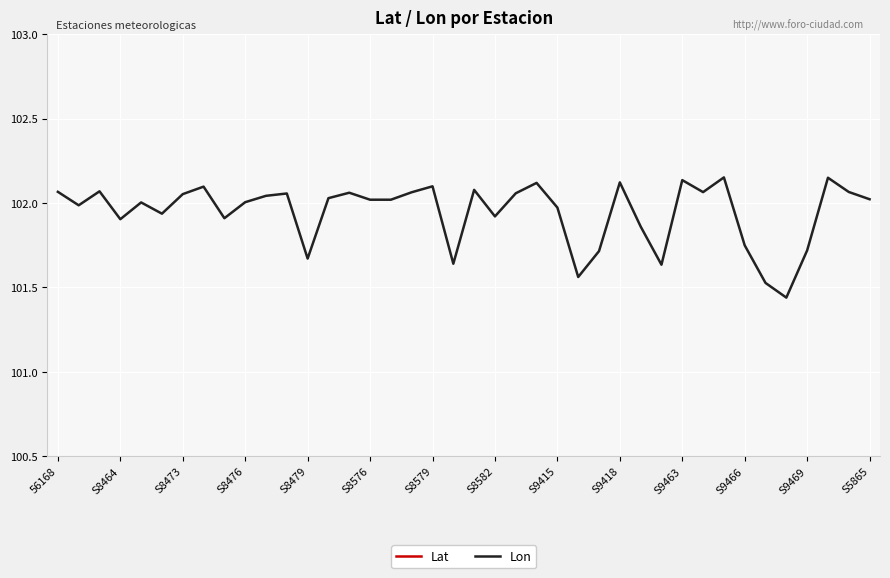

True or false: Lon and Lat cross at least once.

False